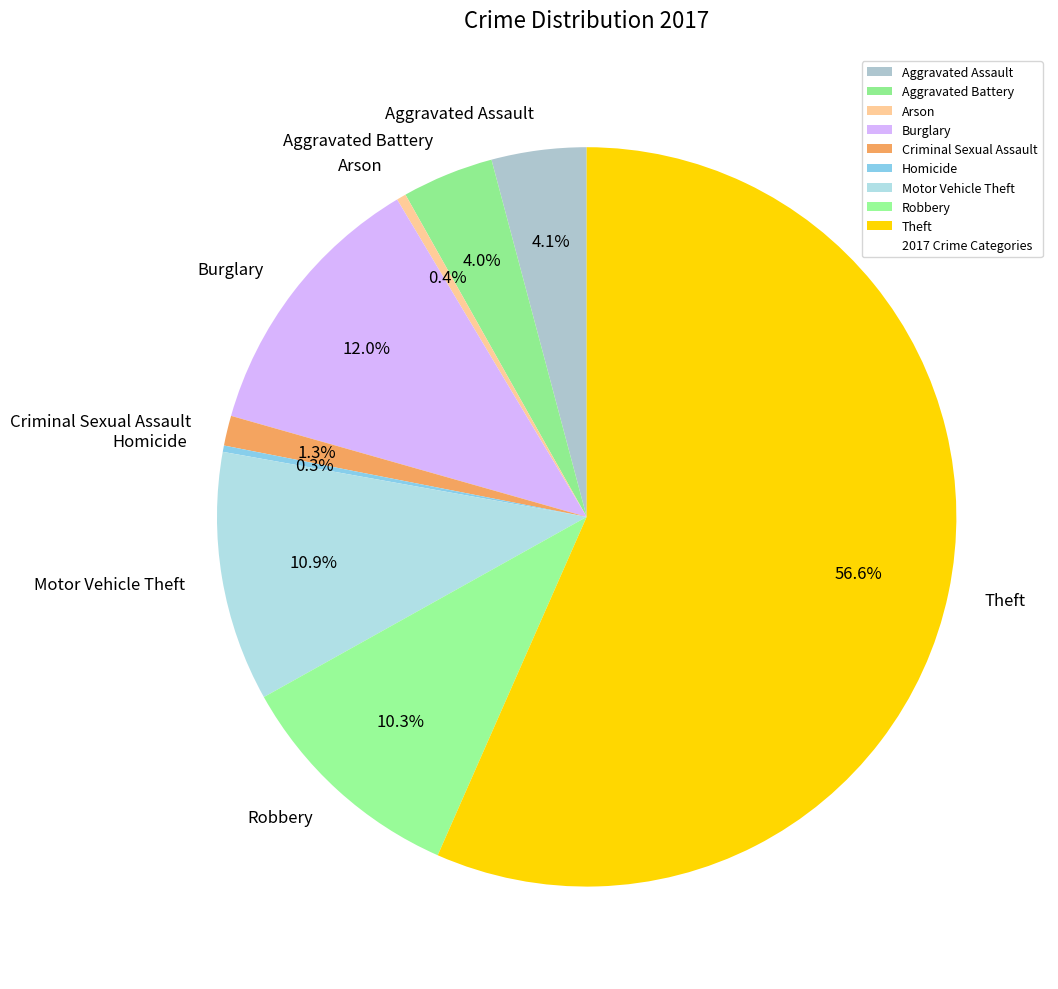

Between Theft and Aggravated Battery, which is larger?

Theft